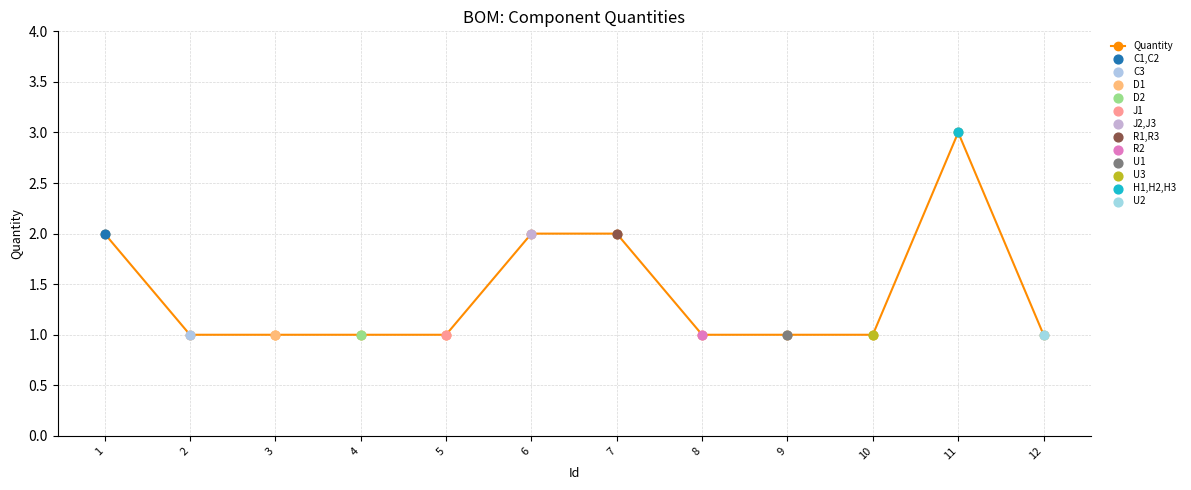

What is the ratio of the value at 9 to the value at 12?

1.0